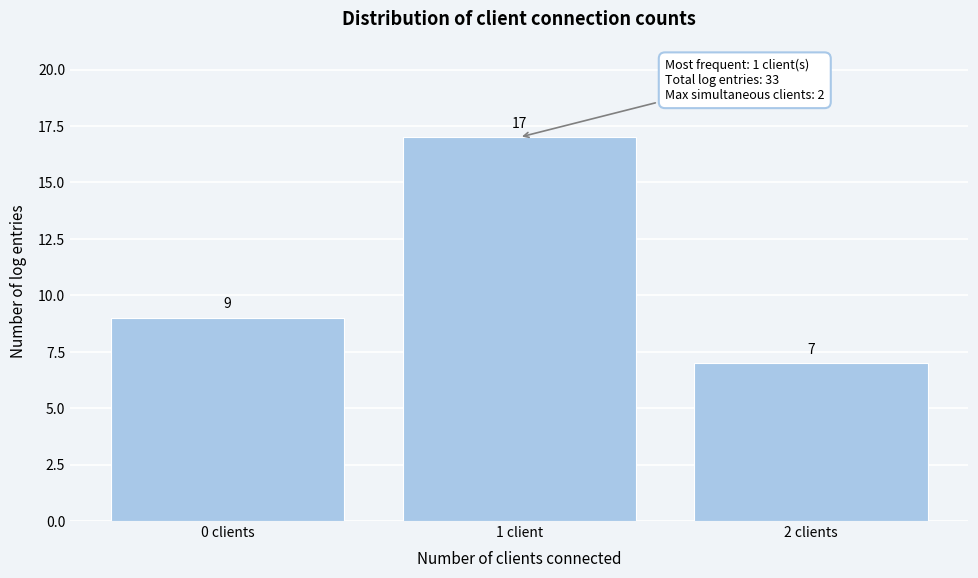

Reading left to right, list all the values displayed in this chart.

0 clients=9	1 client=17	2 clients=7